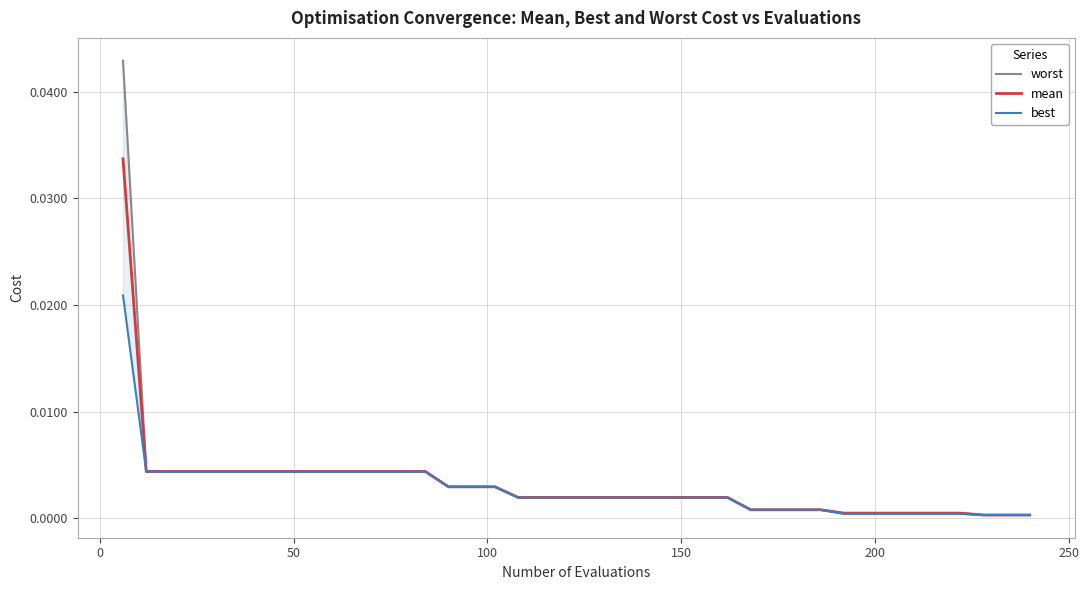

How many lines are shown in the chart?

3